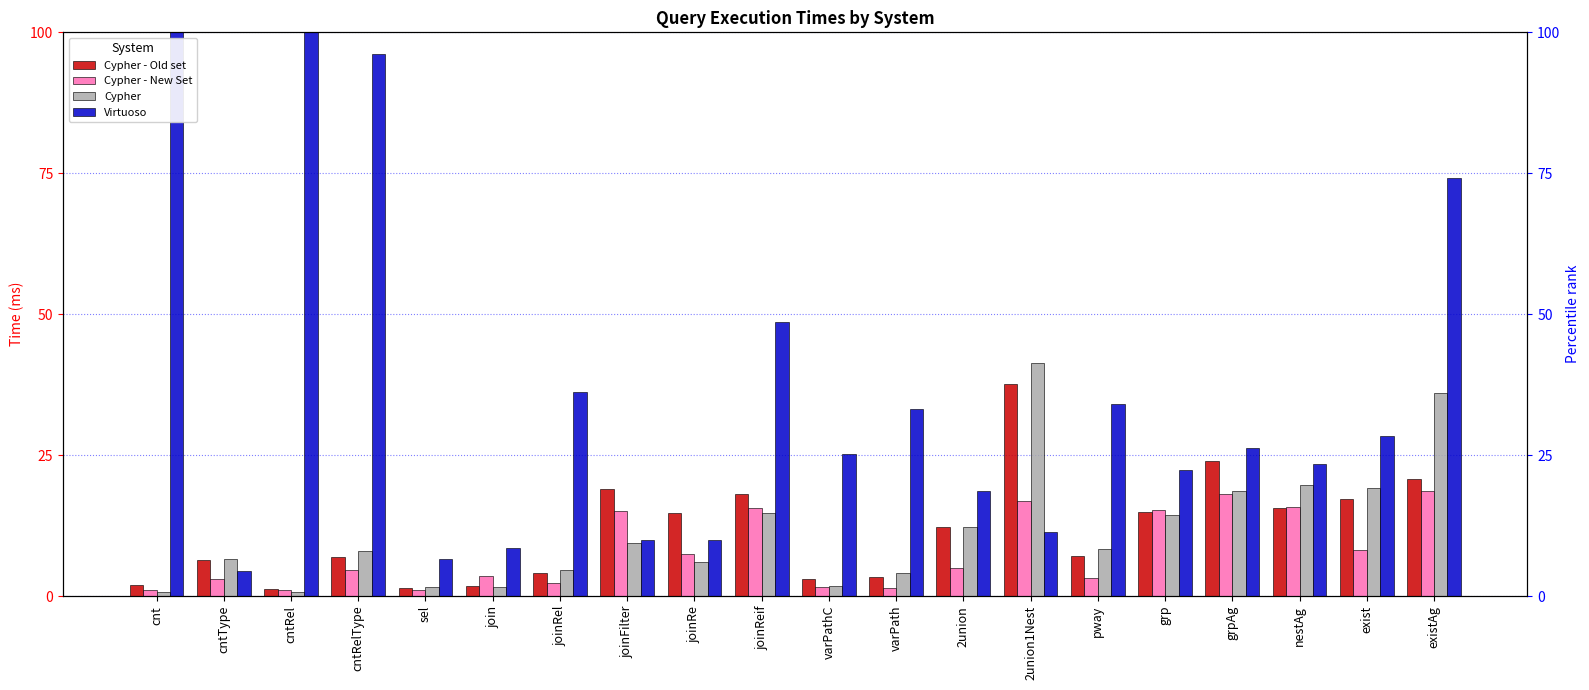

Is it true that Virtuoso equals 6.6 at sel?

True